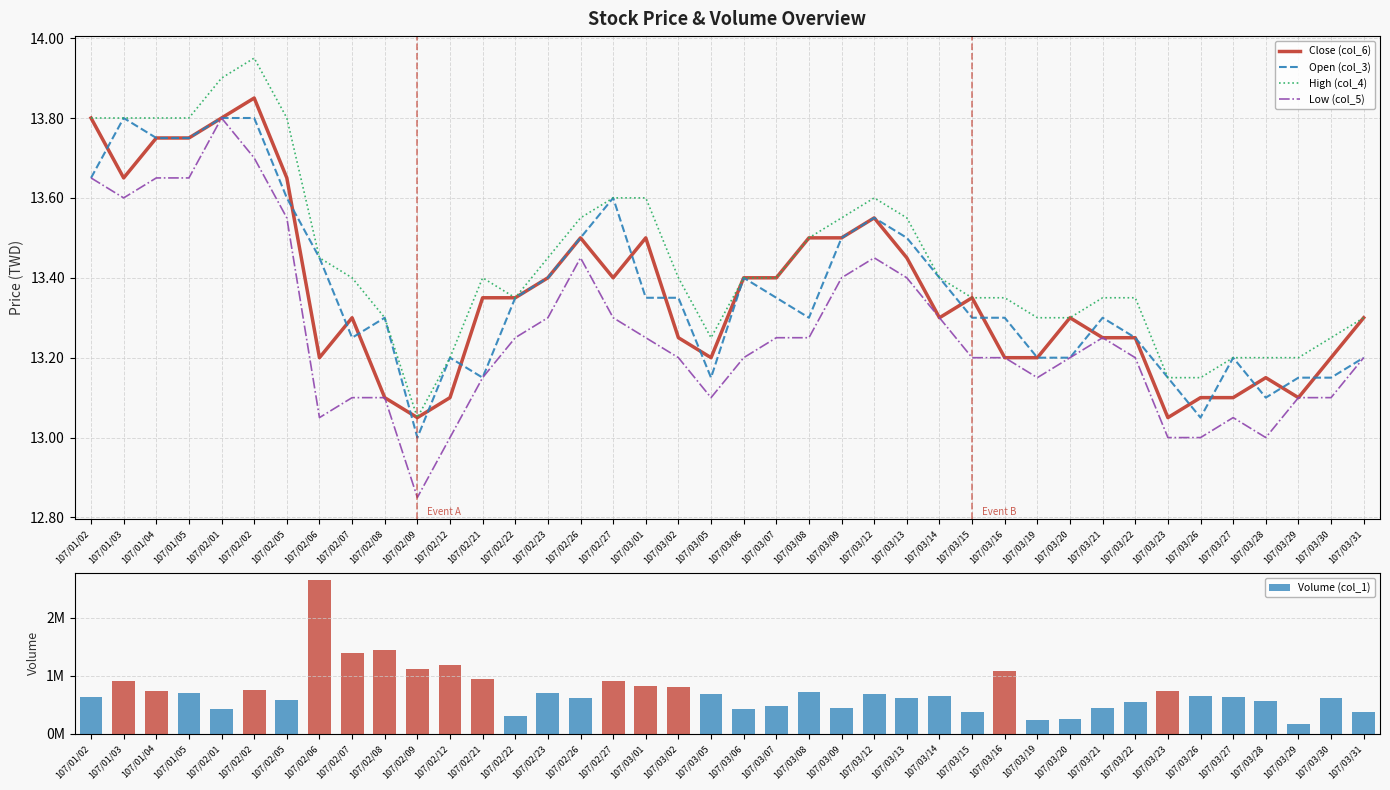

How many groups of bars are there?

40